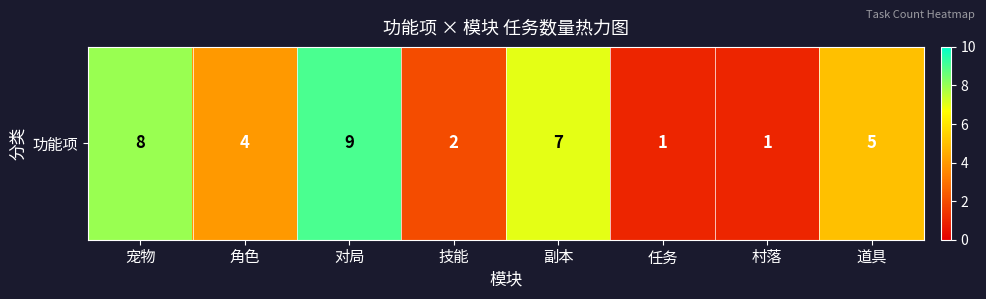

What is the greatest value displayed?

9